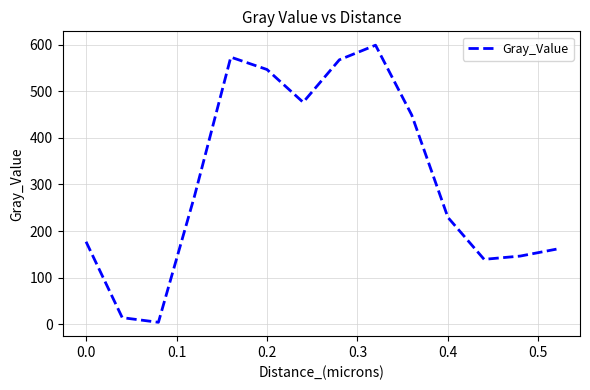

What is the greatest value displayed?

598.8